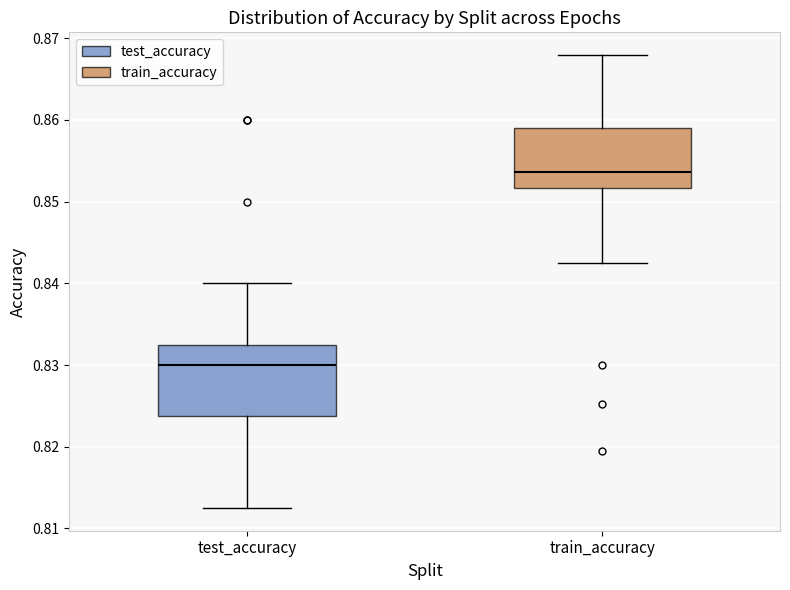

Reading left to right, read every box against the y-axis: the position of its median line, the range the box covers, and the ends of its whiskers. The values are not printed on the chart, so give them approximately, as read against the axis.

test_accuracy: median 0.830, box 0.824 to 0.832, whiskers 0.813 to 0.840
train_accuracy: median 0.854, box 0.852 to 0.859, whiskers 0.842 to 0.868